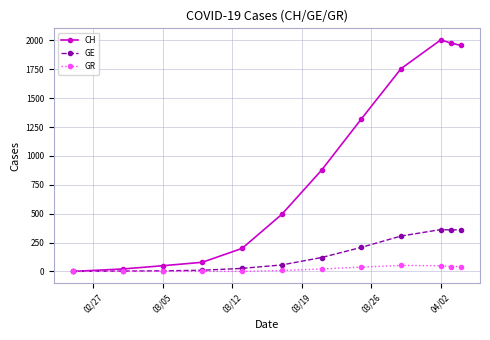

How many data points in GE are less than 120?

6